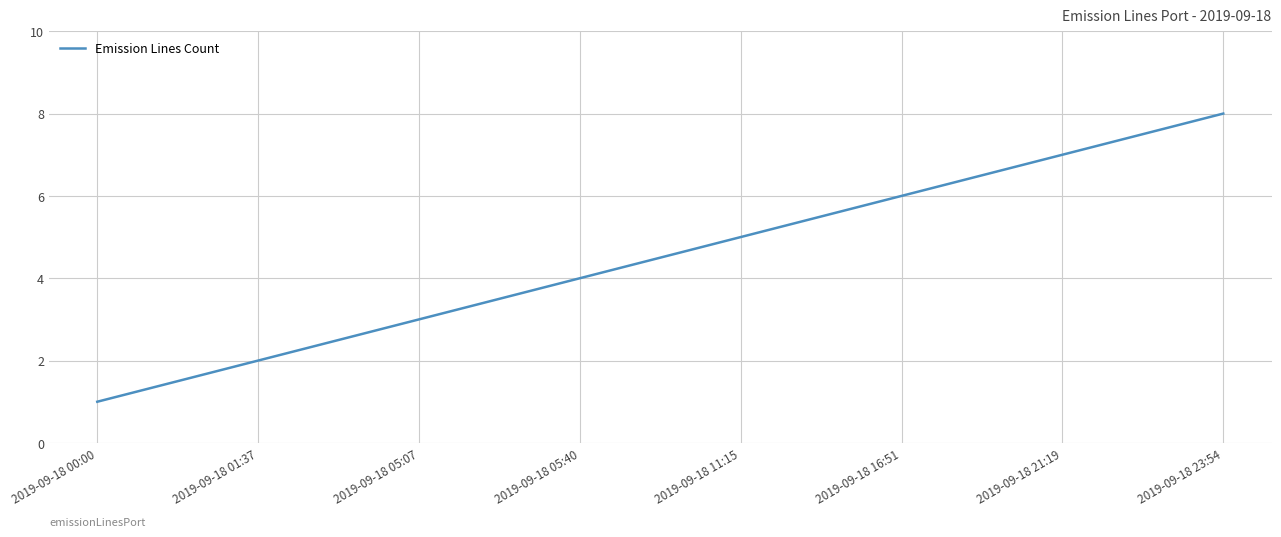

What is the change in value from 2019-09-18 01:37 to 2019-09-18 11:15?

+3